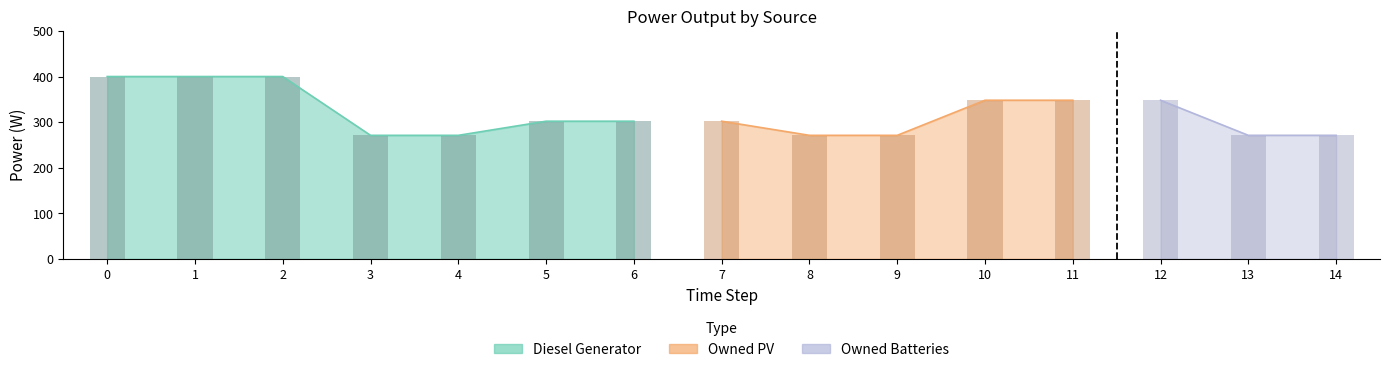

Rank the series by their maximum value, from lowest to highest.

Owned PV, Owned Batteries, Diesel Generator